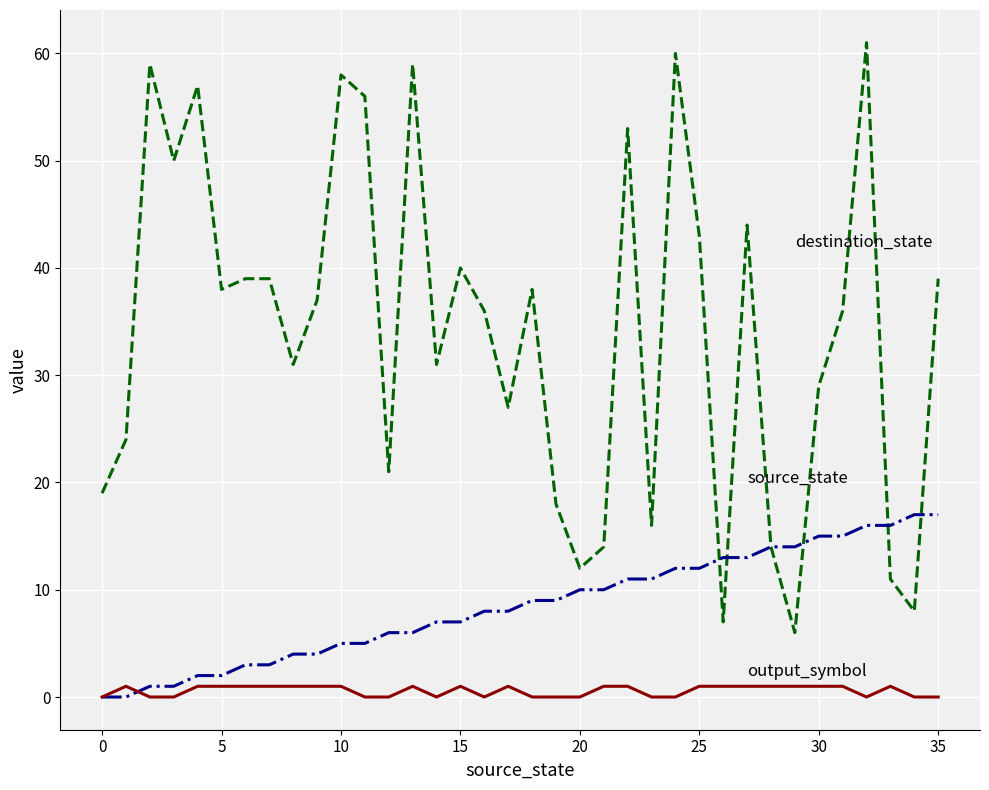

What is the maximum value shown in the chart?

61